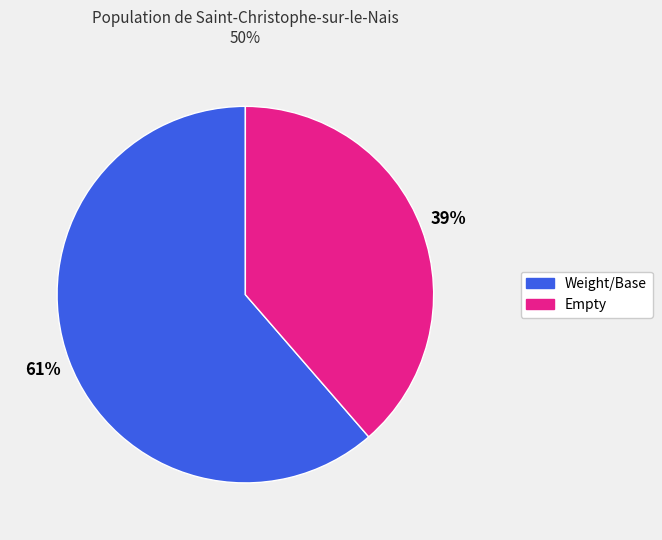

Does any single category account for the majority?

Yes